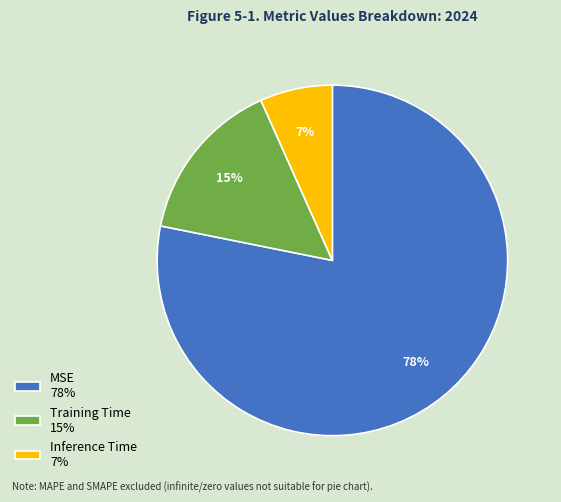

What percentage is the Training Time slice, to the nearest percent?

15%